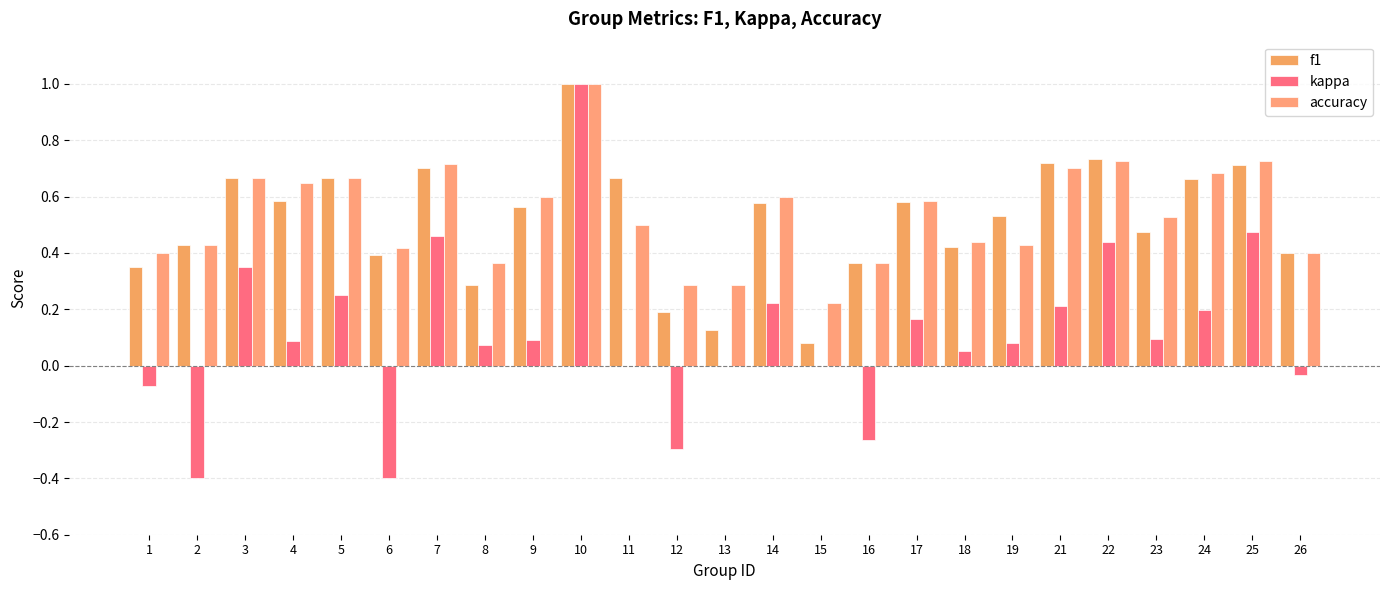

True or false: accuracy has a value of 0.3 at 12.

True